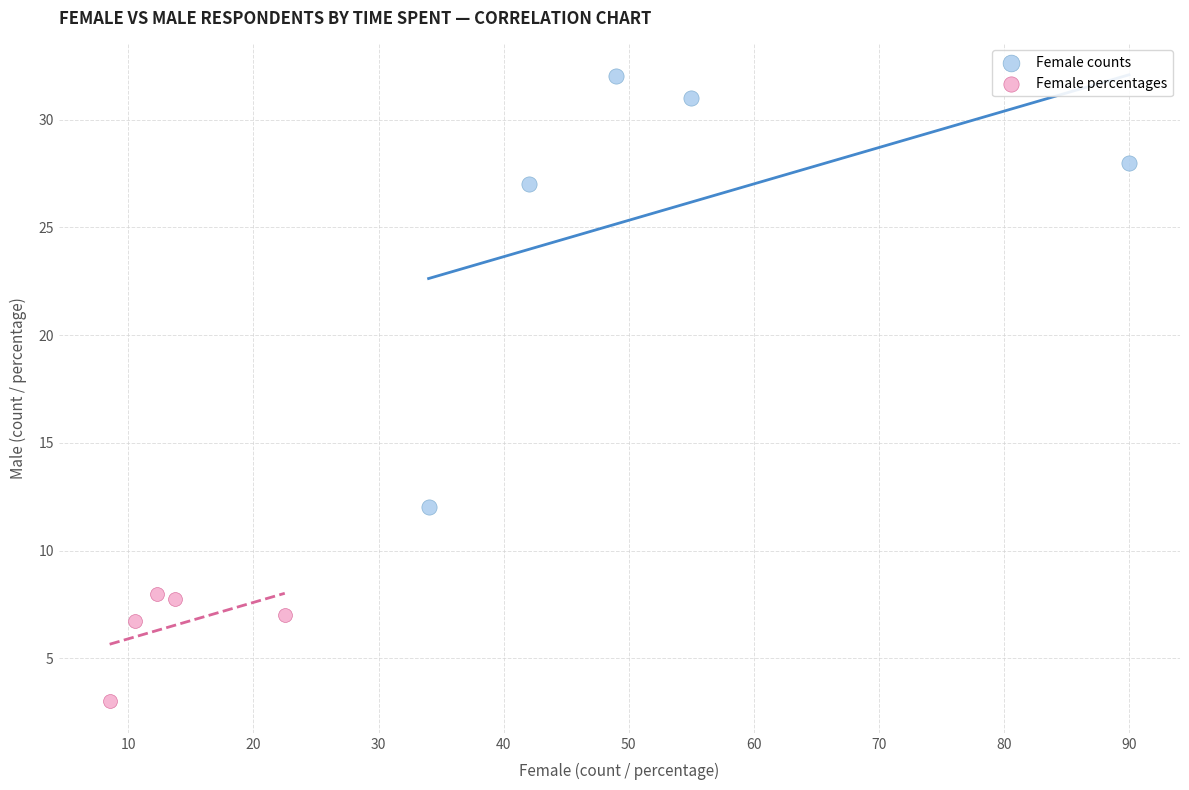

Which series contains the lowest Y value?

Female percentages